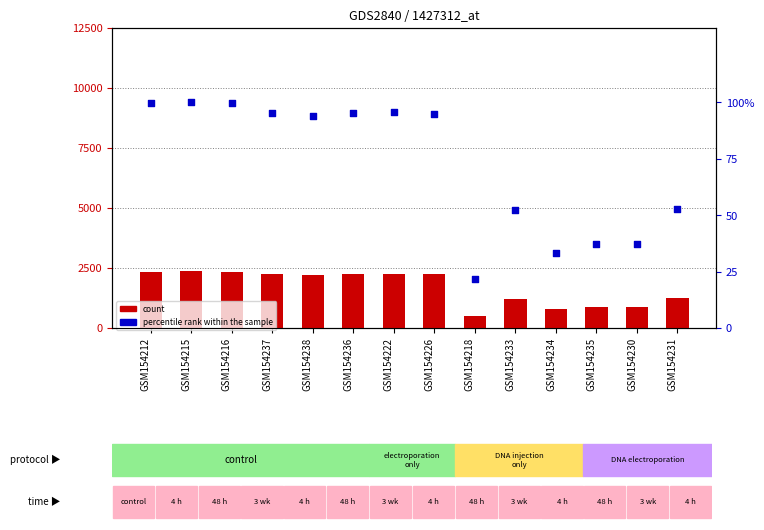

Which series contains the lowest Y value?

percentile rank within the sample